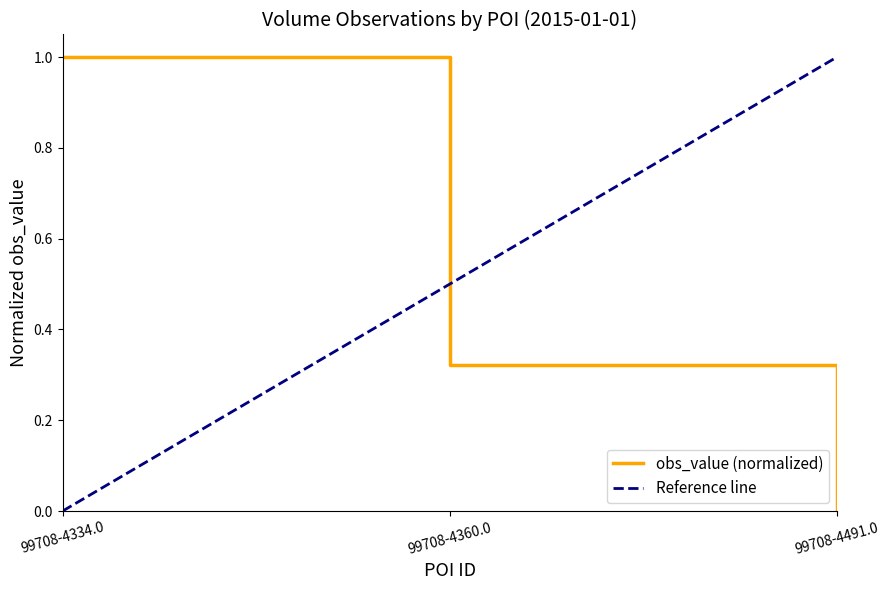

How many positive values are there?

2